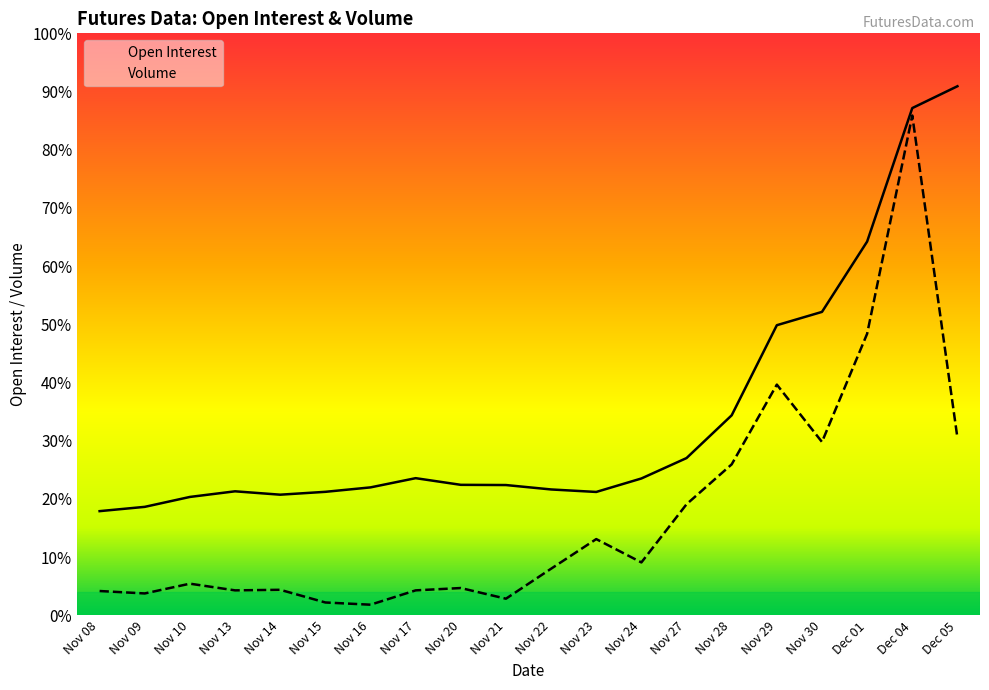

Between Nov 30 and Nov 24, which is larger?

Nov 30